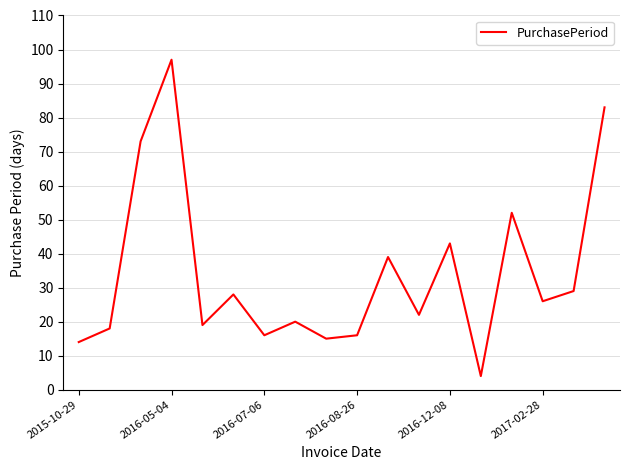

What is the minimum value shown in the chart?

4